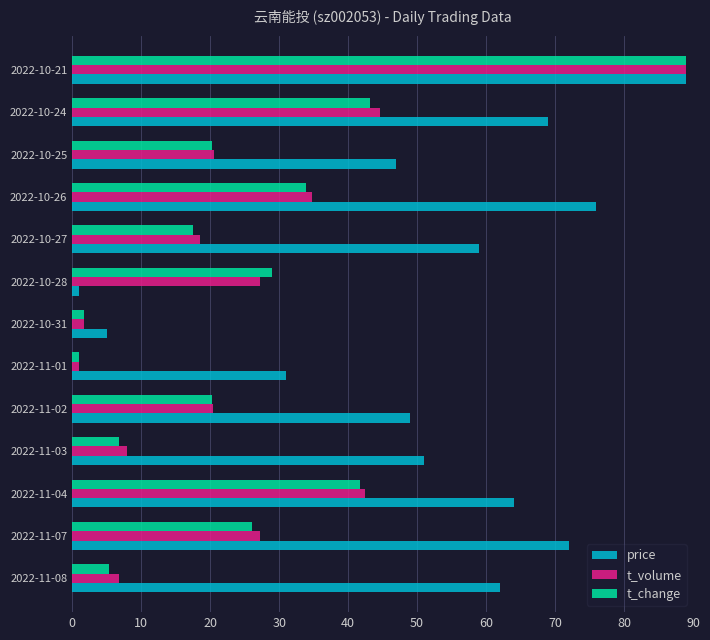

What is the maximum value shown in the chart?

89.0